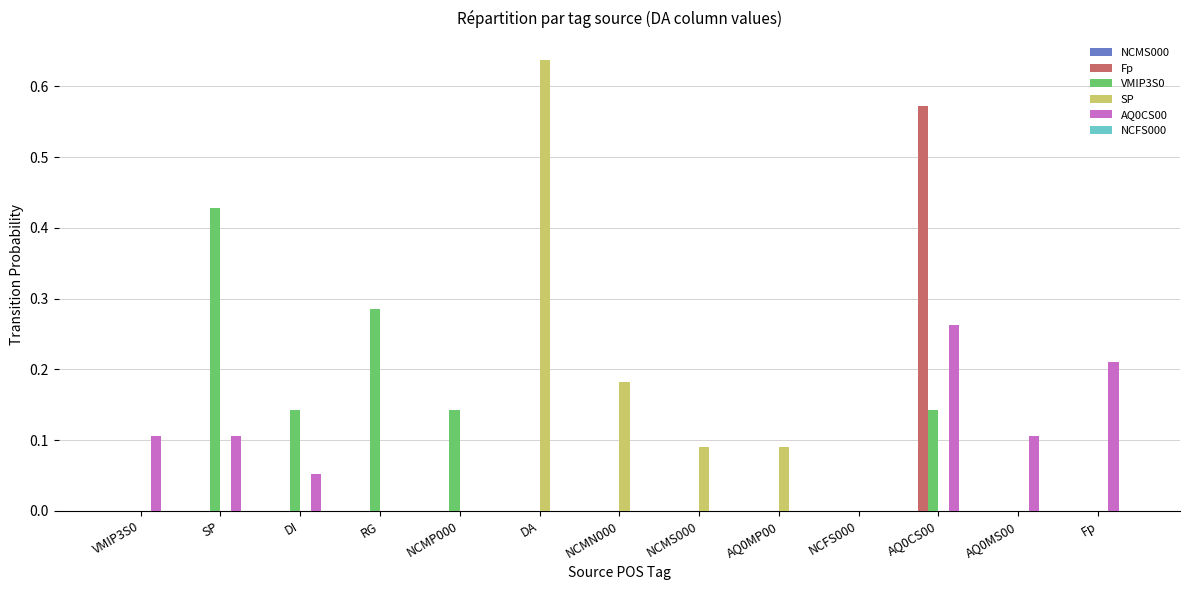

Between DI and NCFS000, which series saw the biggest shift?

VMIP3S0